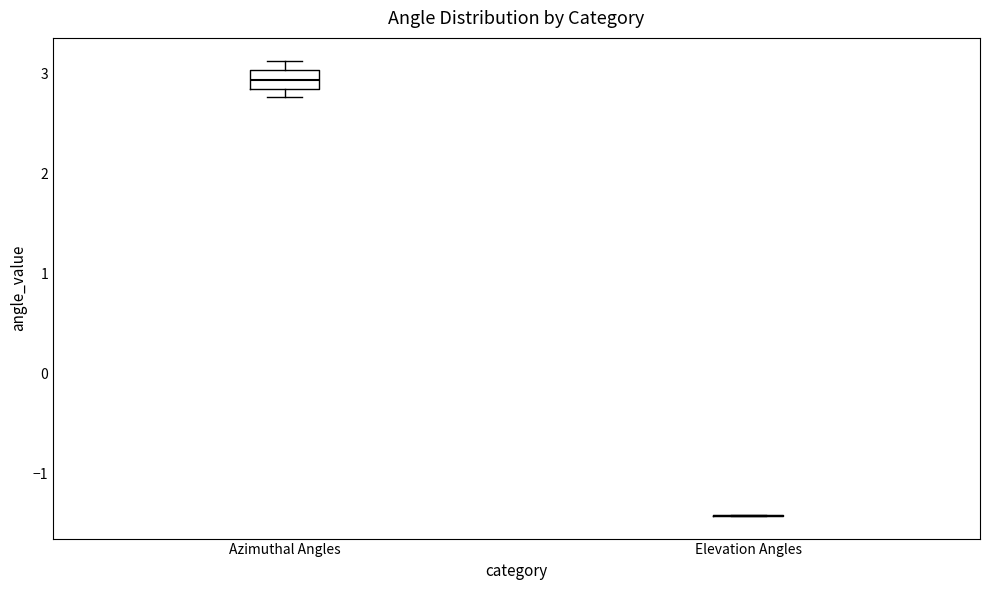

Which box is the tallest, from its lower edge to its upper edge?

Azimuthal Angles